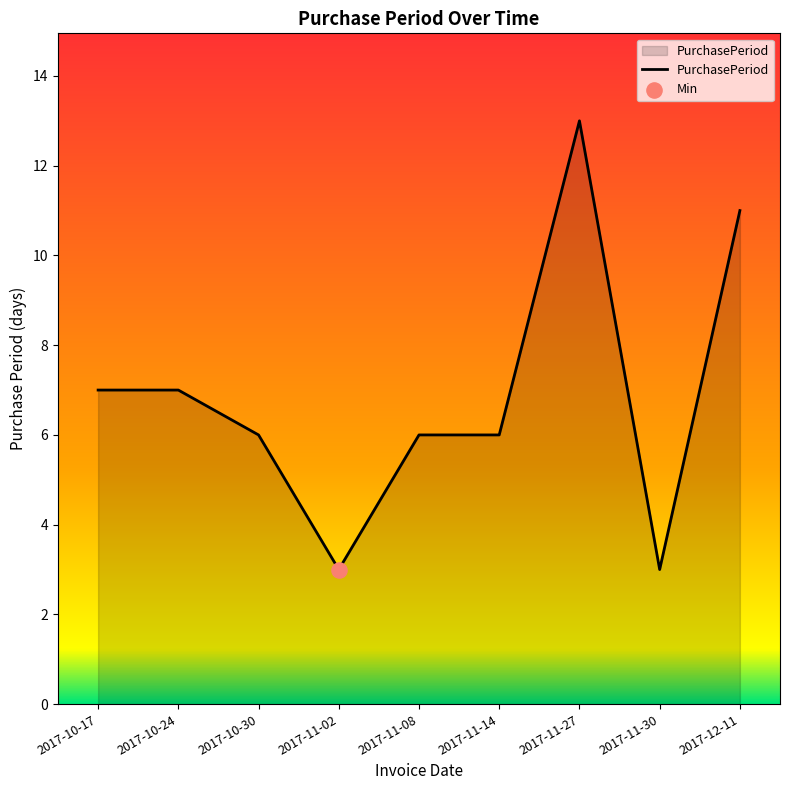

What is the ratio of the value at 2017-10-24 to the value at 2017-11-08?

1.2